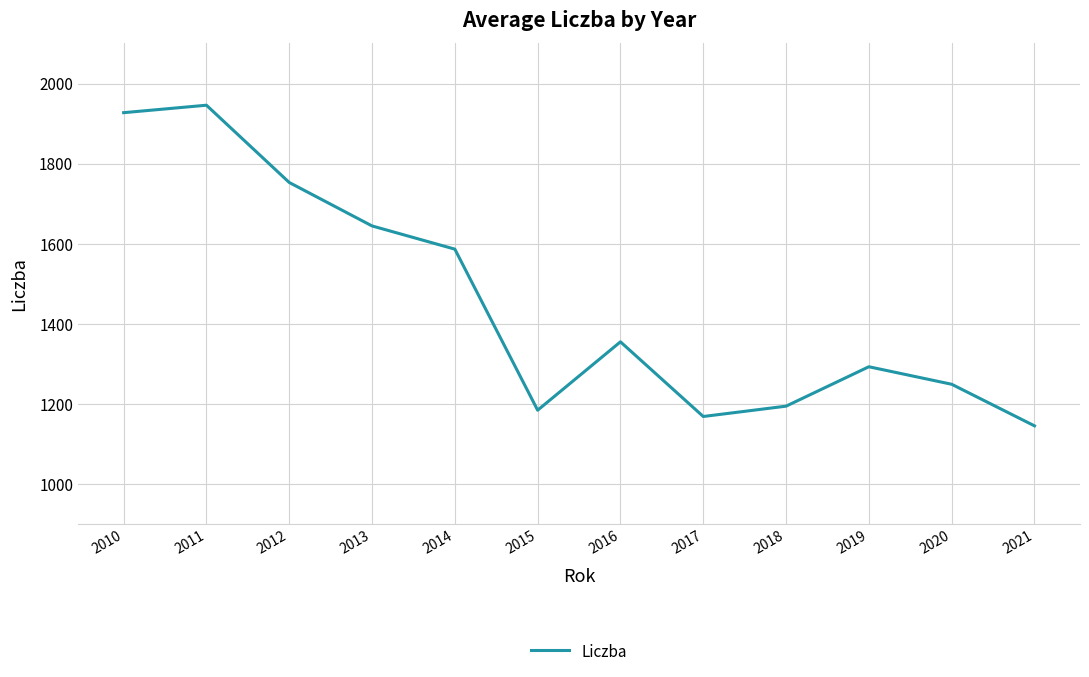

Is it true that the value at 2018 is 1194.9?

True